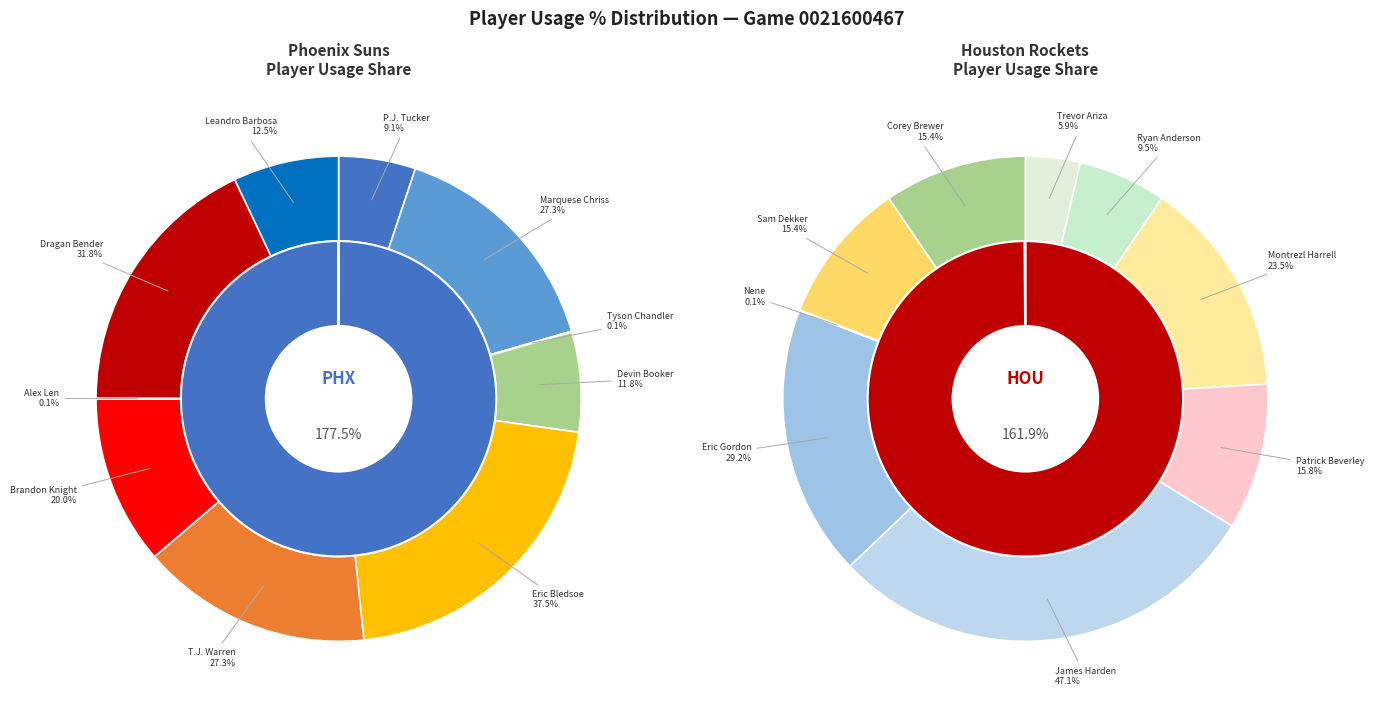

Does Brandon Knight represent more than half of the total?

No